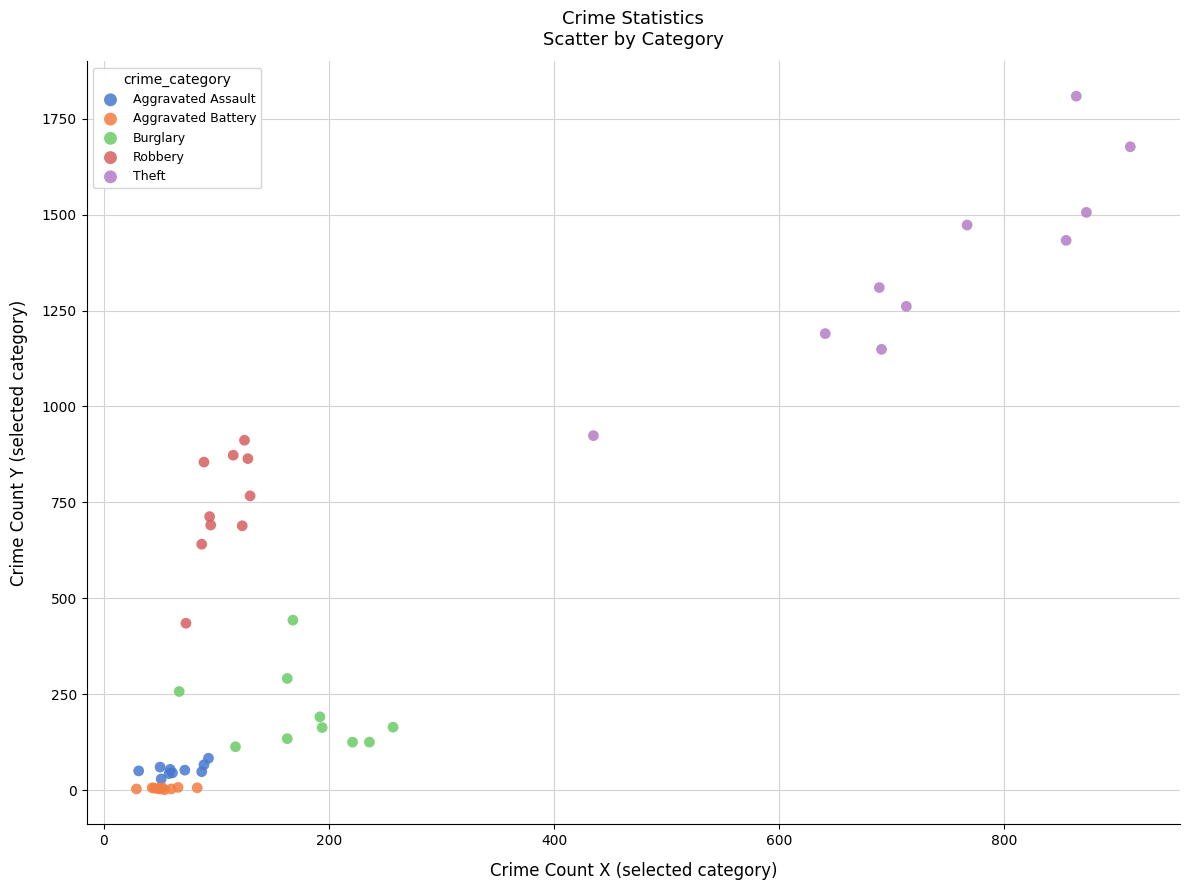

What are all the series names shown in the legend?

Aggravated Assault, Aggravated Battery, Burglary, Robbery, Theft